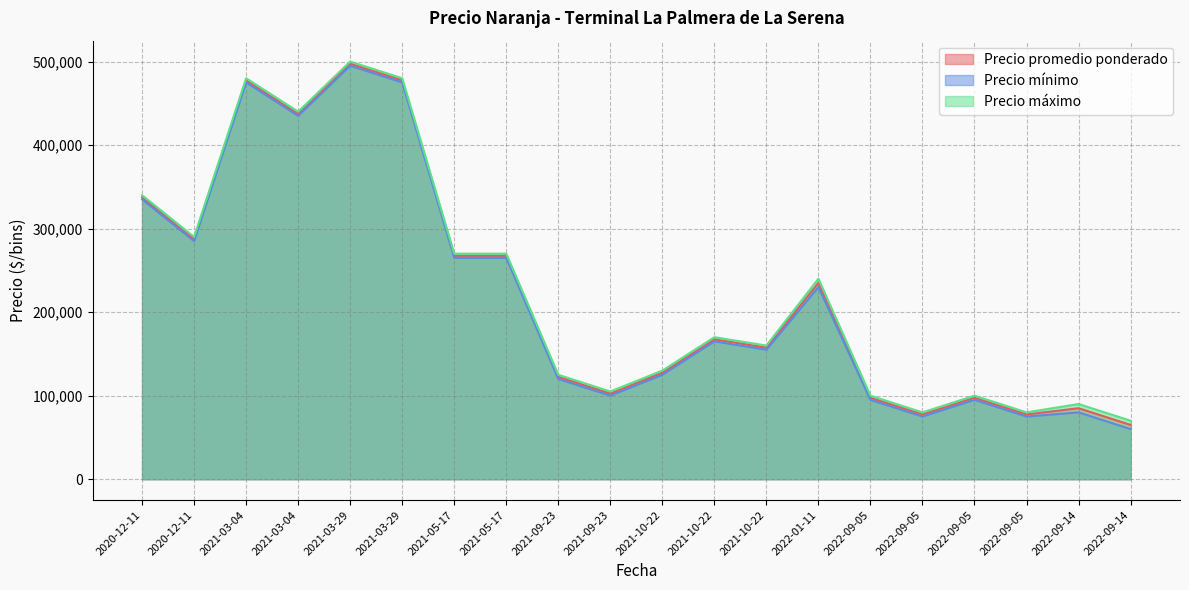

True or false: Precio máximo and Precio promedio ponderado cross at least once.

False